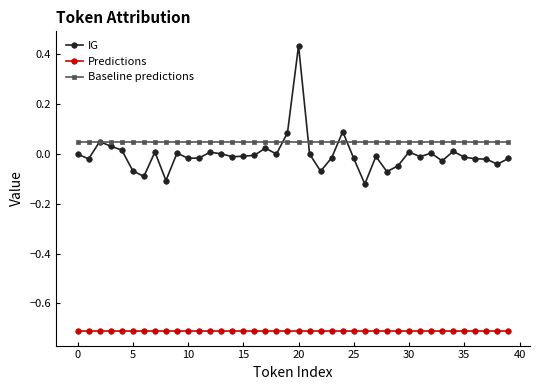

Rank the series by their maximum value, from lowest to highest.

Predictions, Baseline predictions, IG